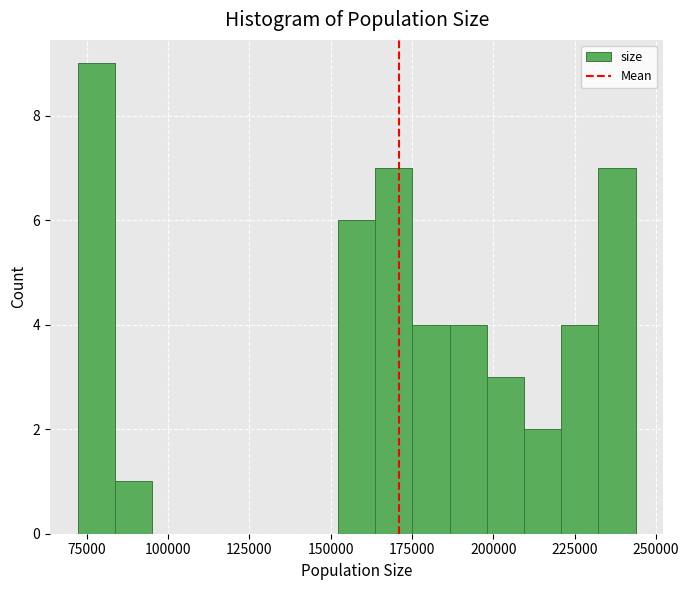

Around what value on the x-axis is the tallest bar? Give the approximate position of its centre, as read against the axis.

80000